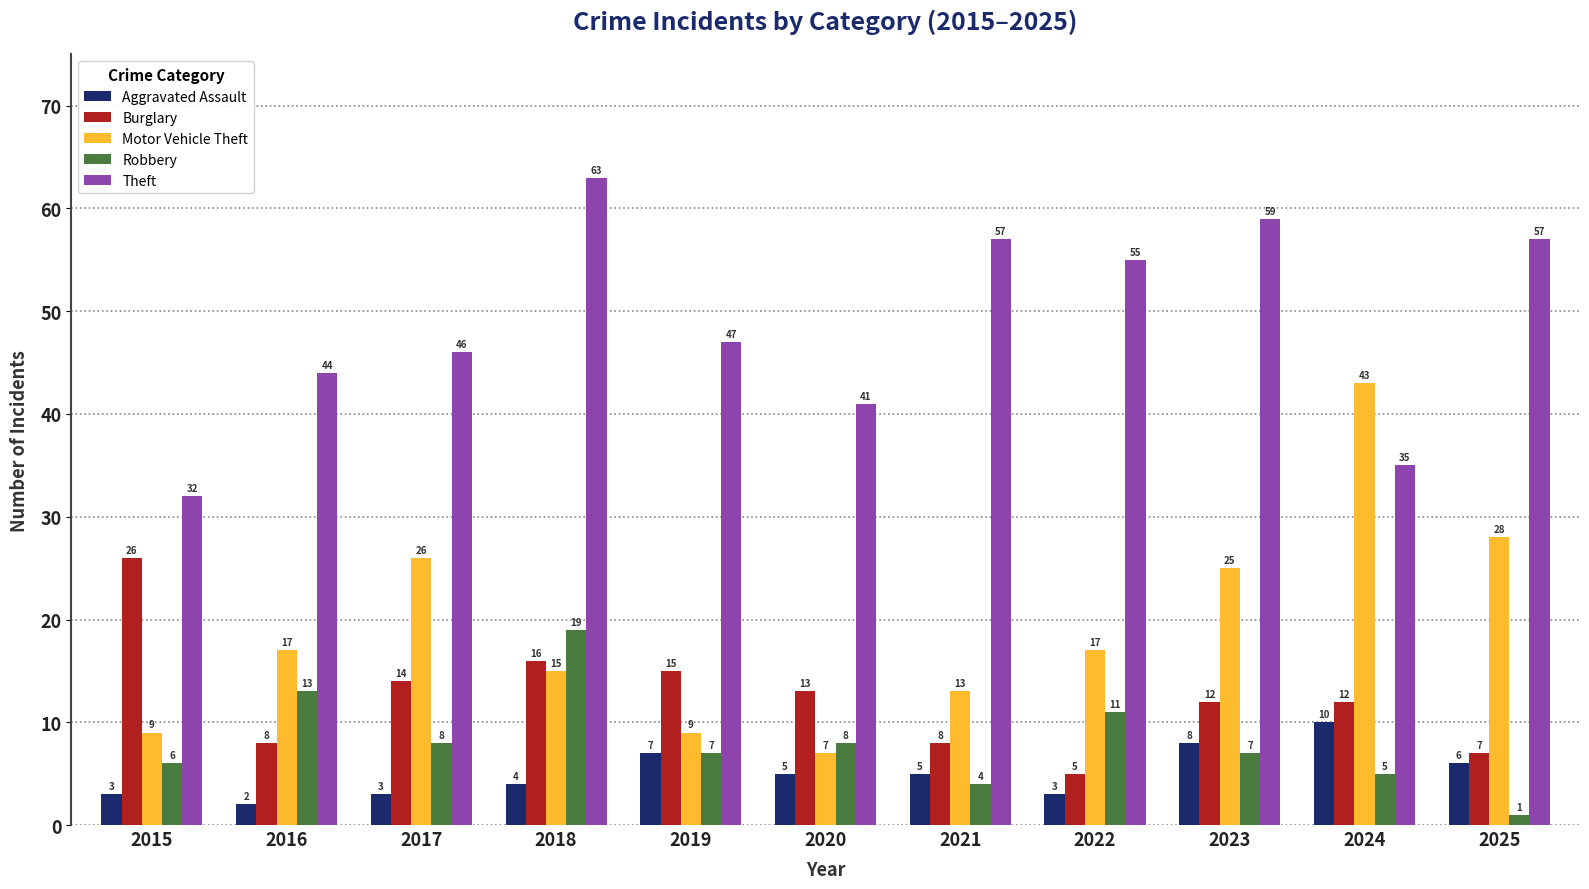

At which label does Motor Vehicle Theft reach its minimum?

2020